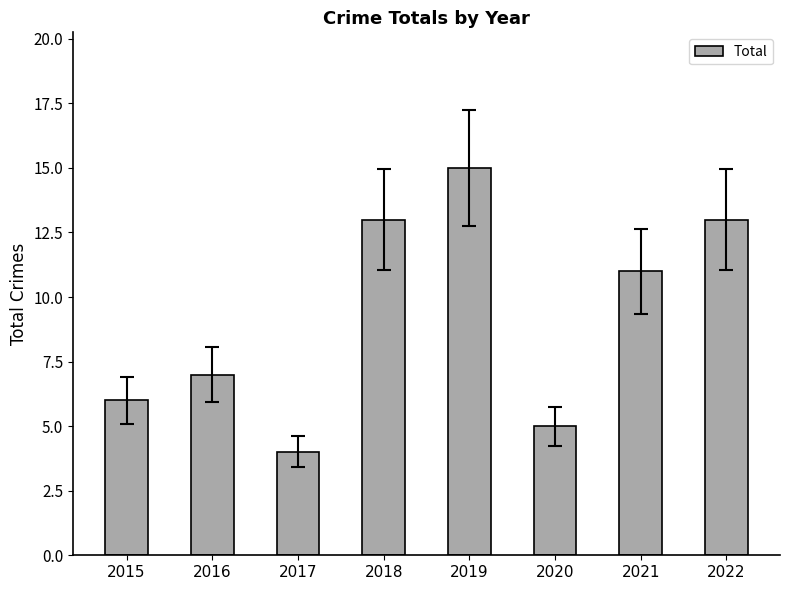

Are the bars horizontal?

No